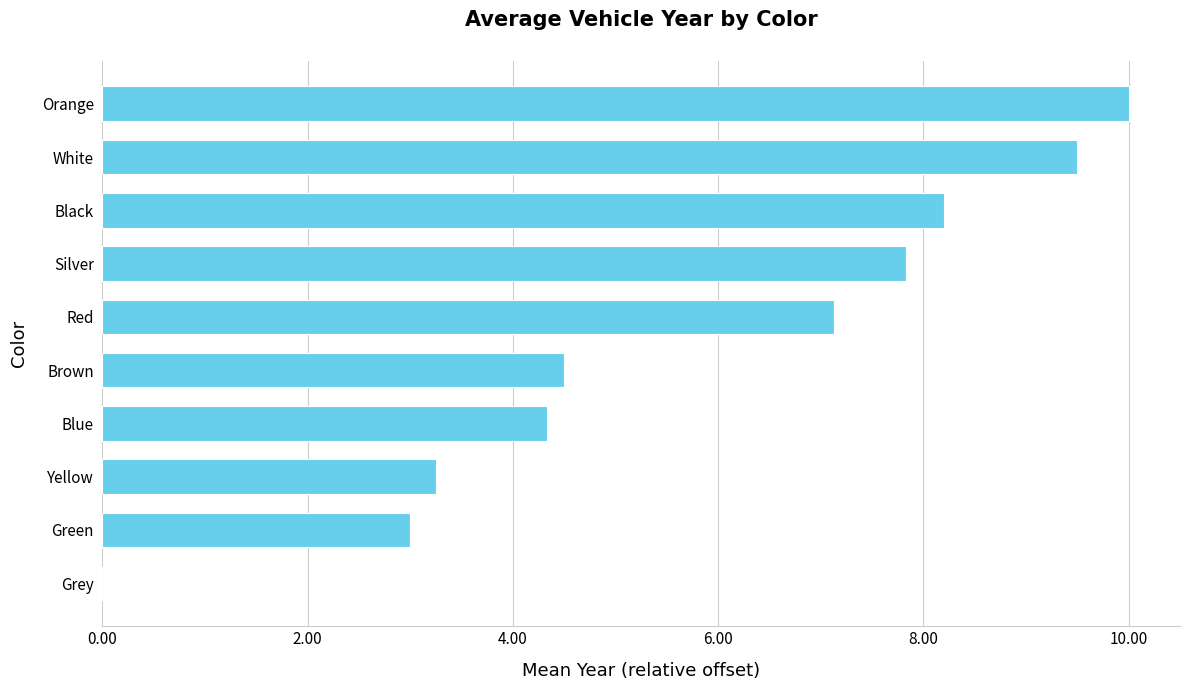

At which category does the chart reach its peak across all series?

Orange